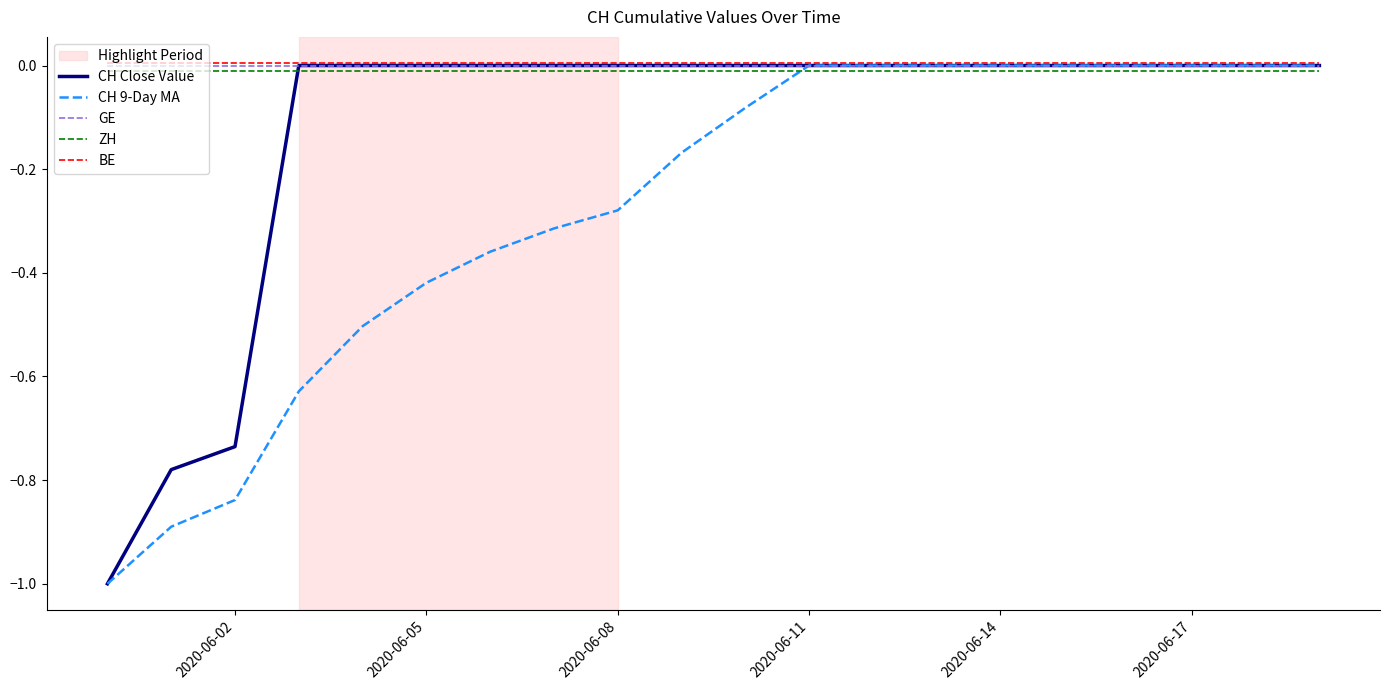

List the series in order of their peak value, highest first.

BE, CH Close Value, CH 9-Day MA, GE, ZH